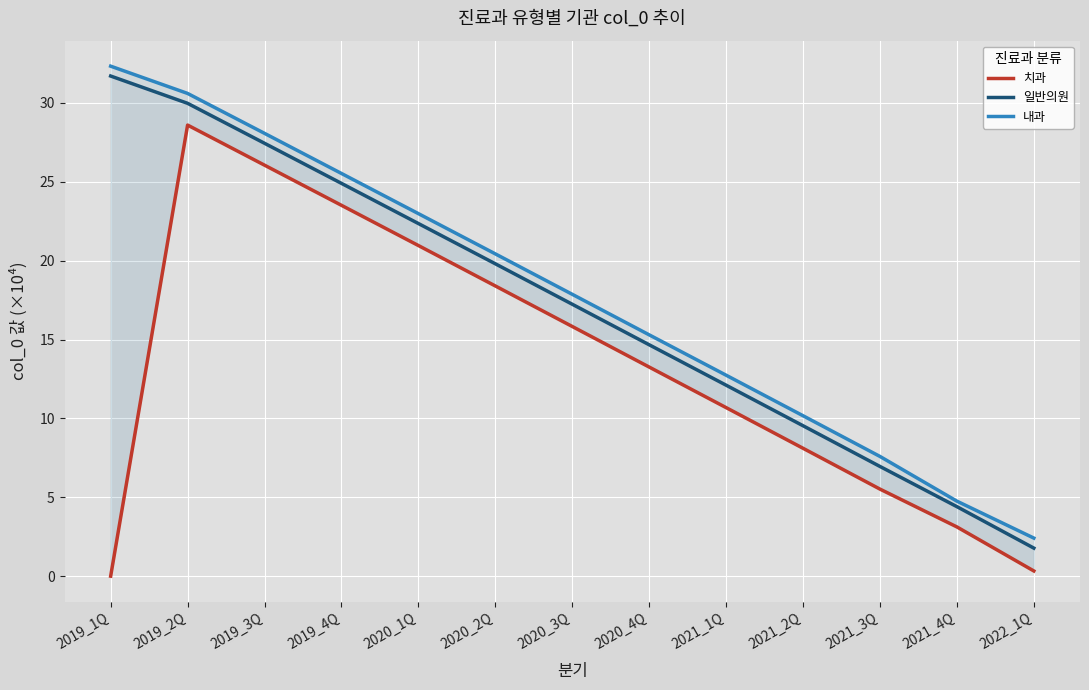

True or false: 내과 has more than 0 points higher than both neighbors.

False